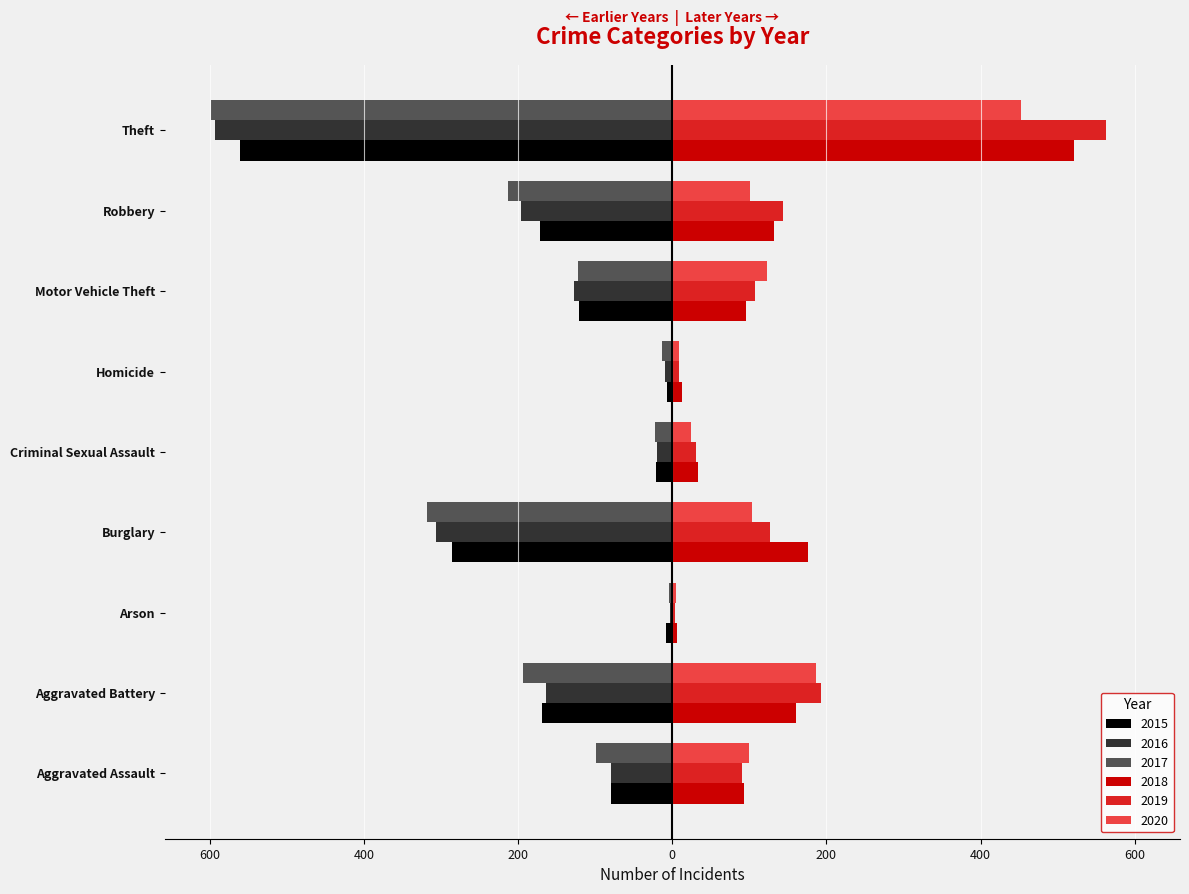

What is the value of the 2018 bar at the 2nd from the left?

160